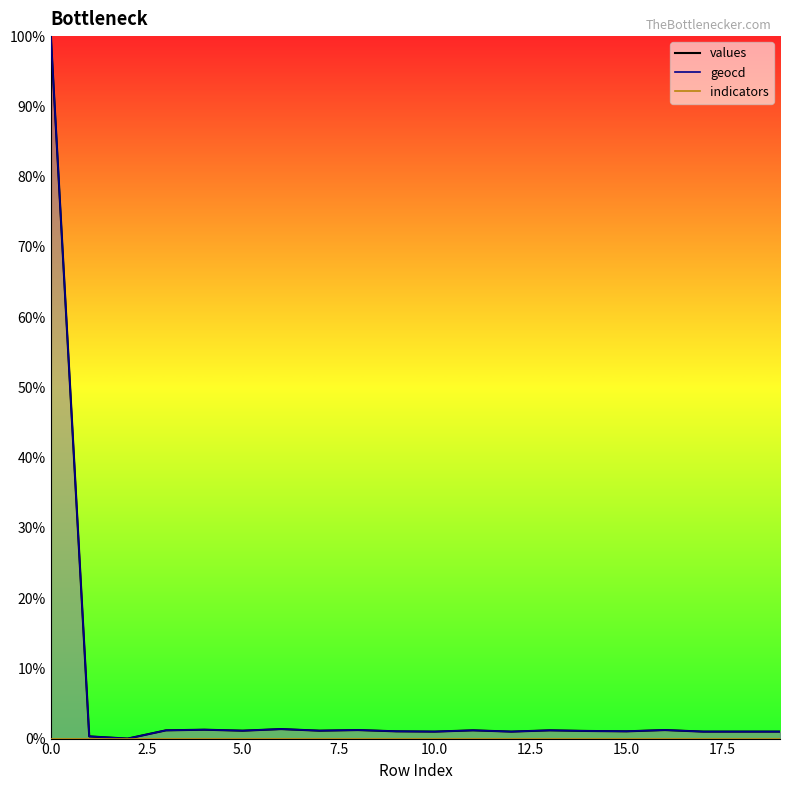

What is the value of the values point at the 11th from the left?

1.0